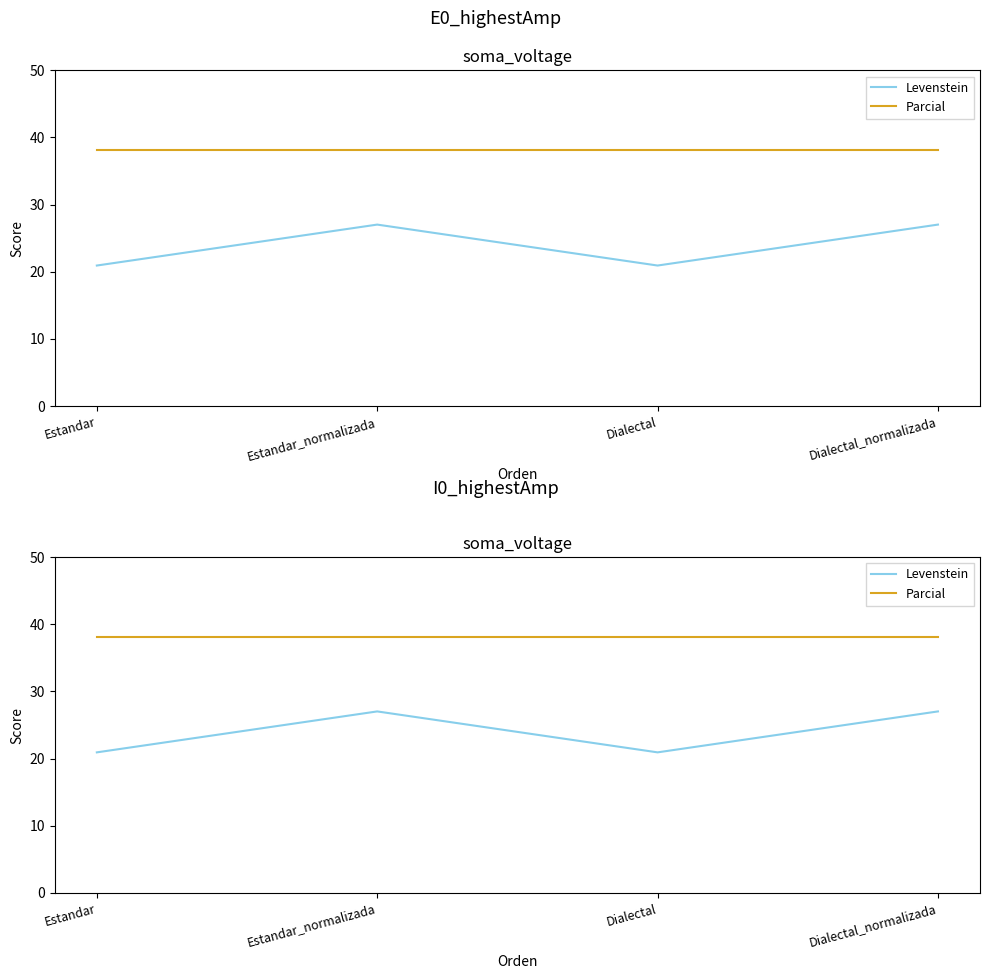

In Levenstein, how many points are lower than both neighbors (excluding endpoints)?

1